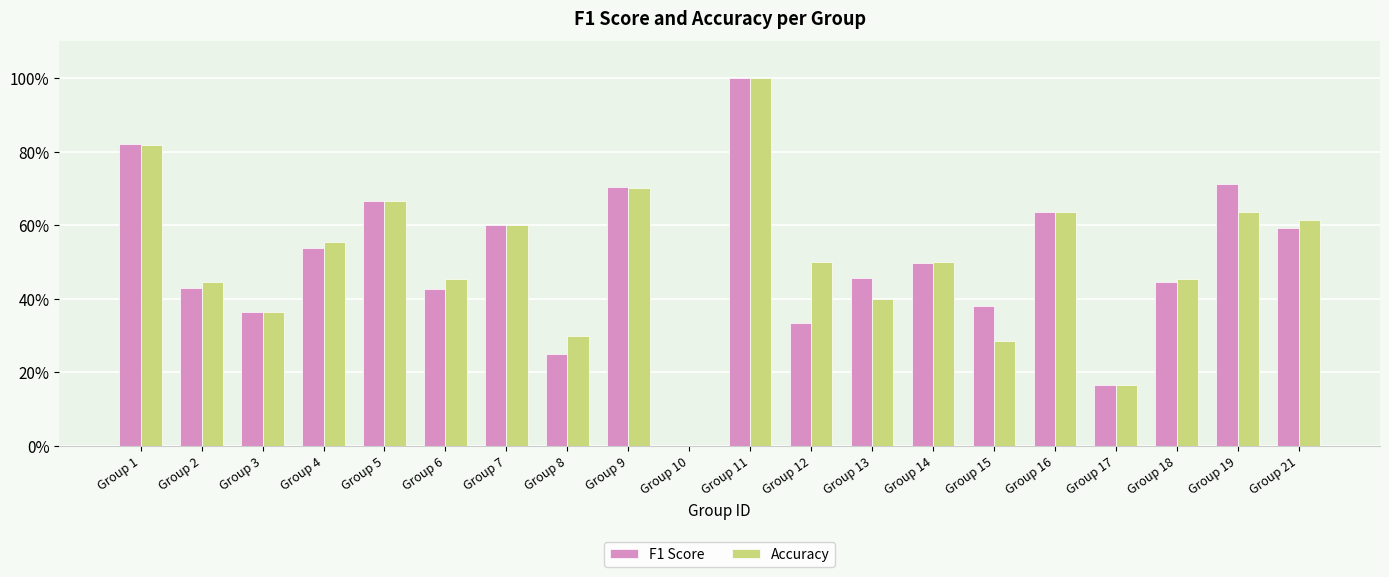

What are all the series names shown in the legend?

F1 Score, Accuracy